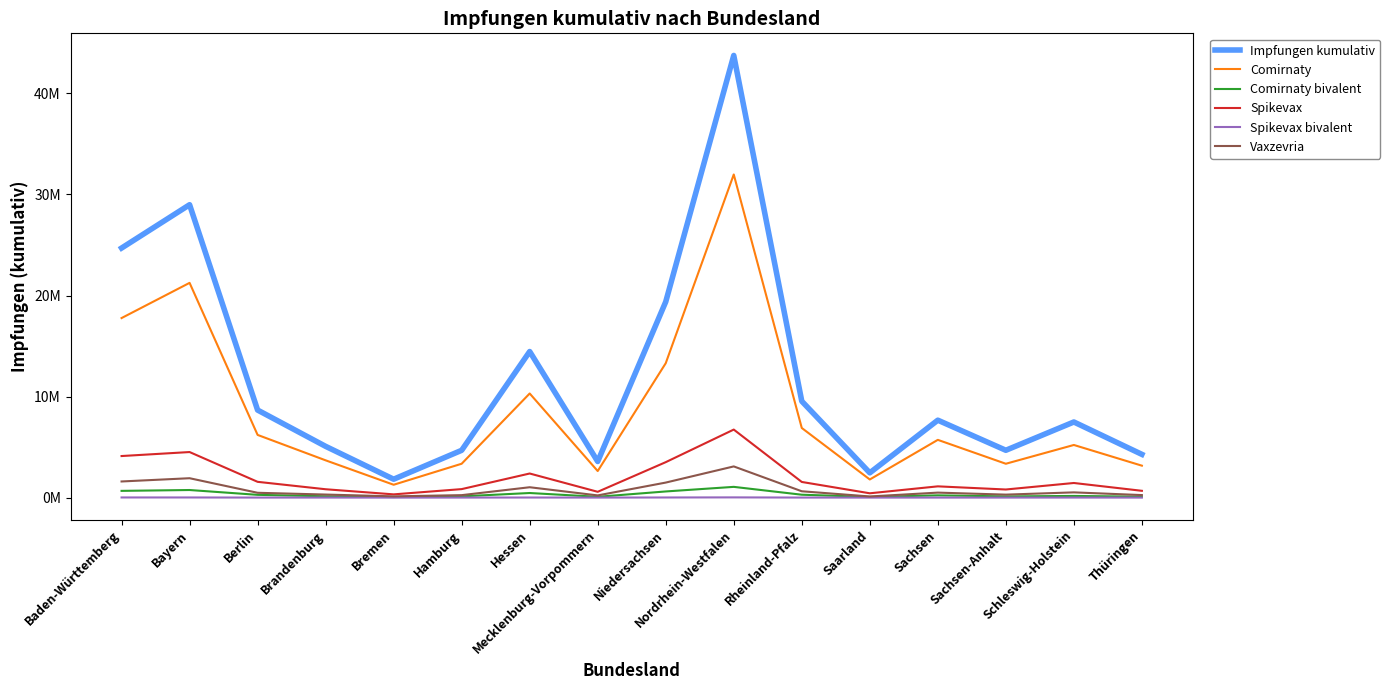

What is the greatest value displayed?

43757796